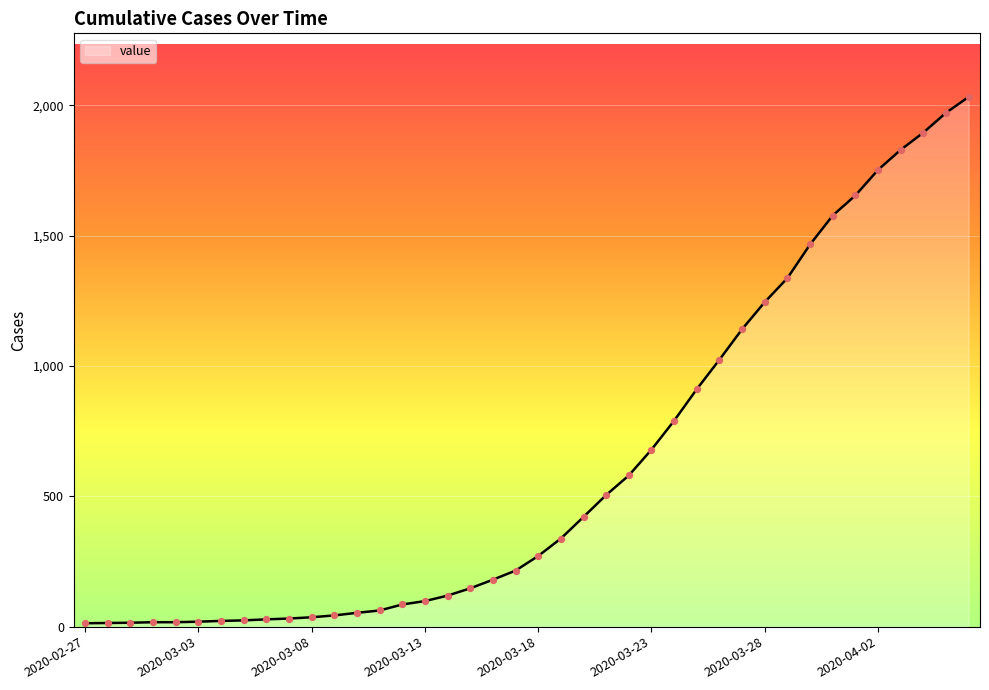

What is the maximum value shown in the chart?

2032